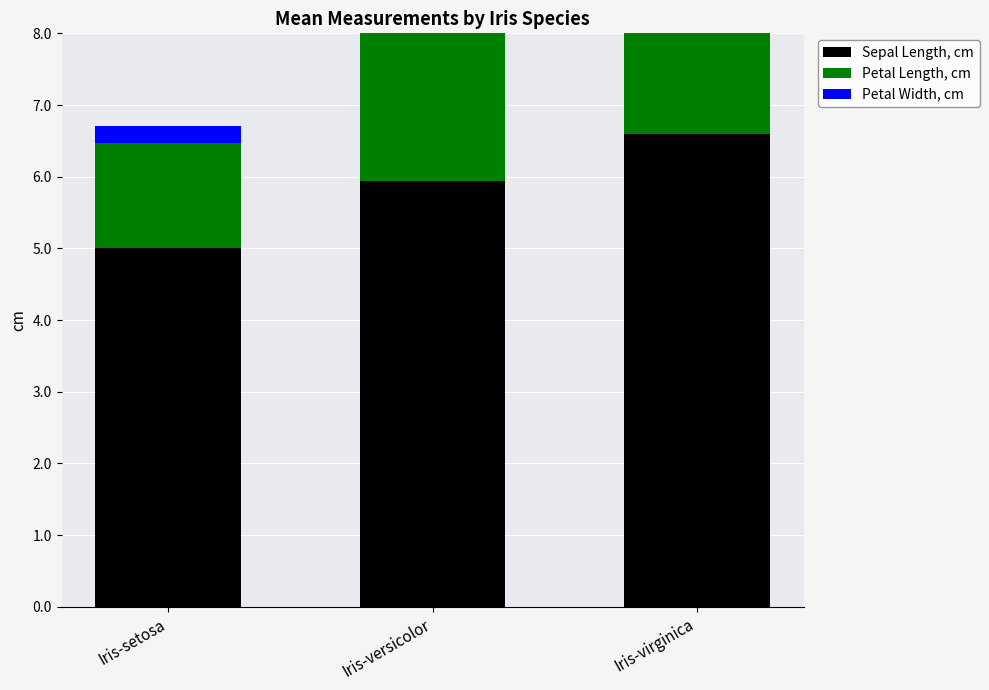

What is the highest value of the Petal Length, cm series?

5.5